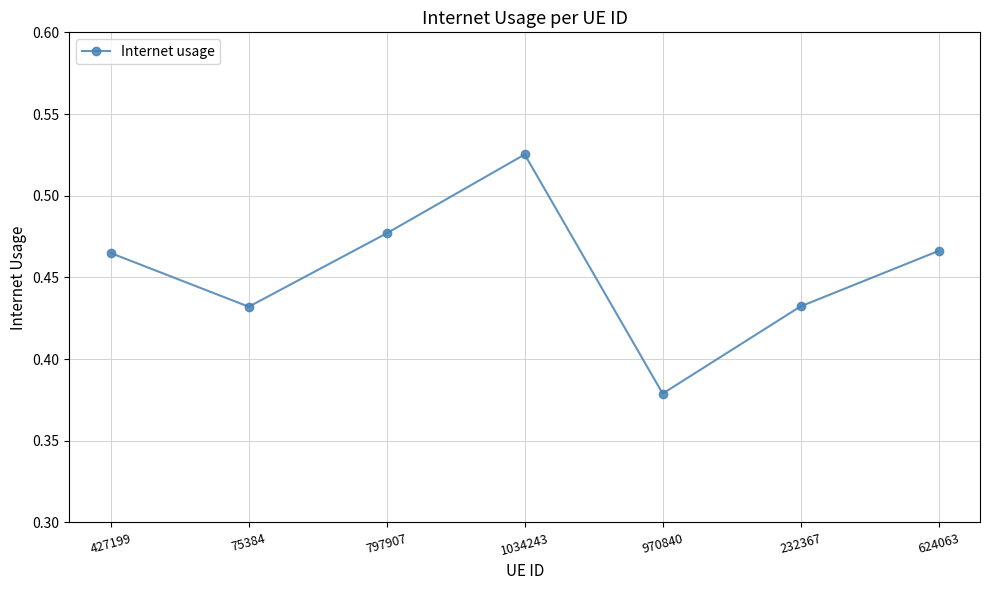

The value at 624063 is 0.8. True or false?

False